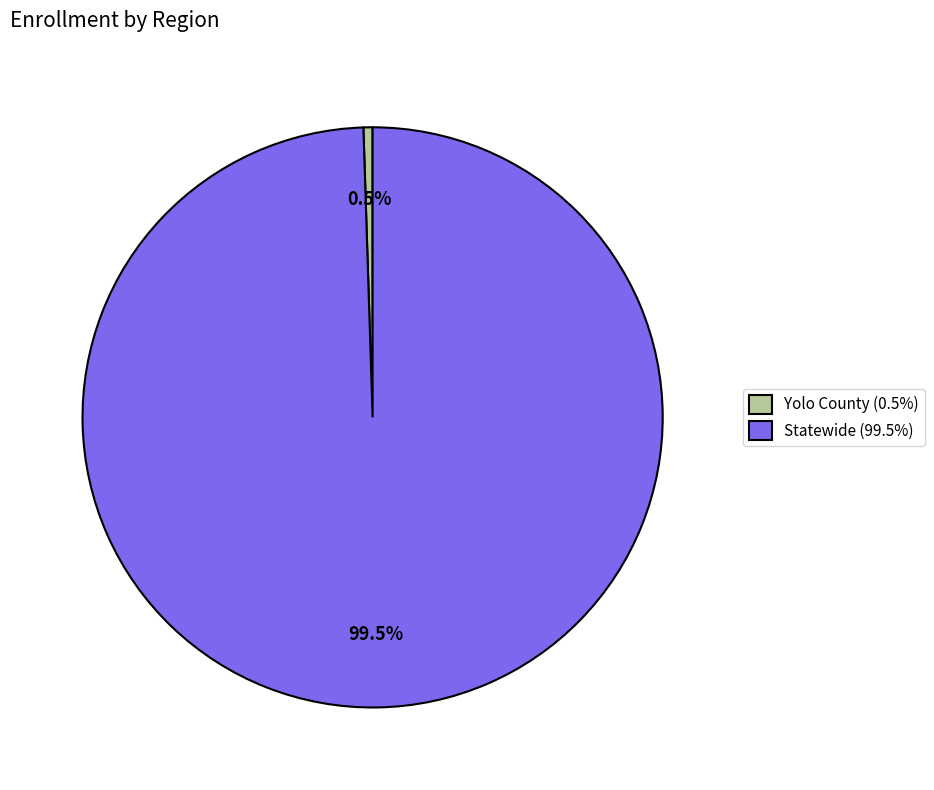

Which has a higher value, Yolo County (0.5%) or Statewide (99.5%)?

Statewide (99.5%)